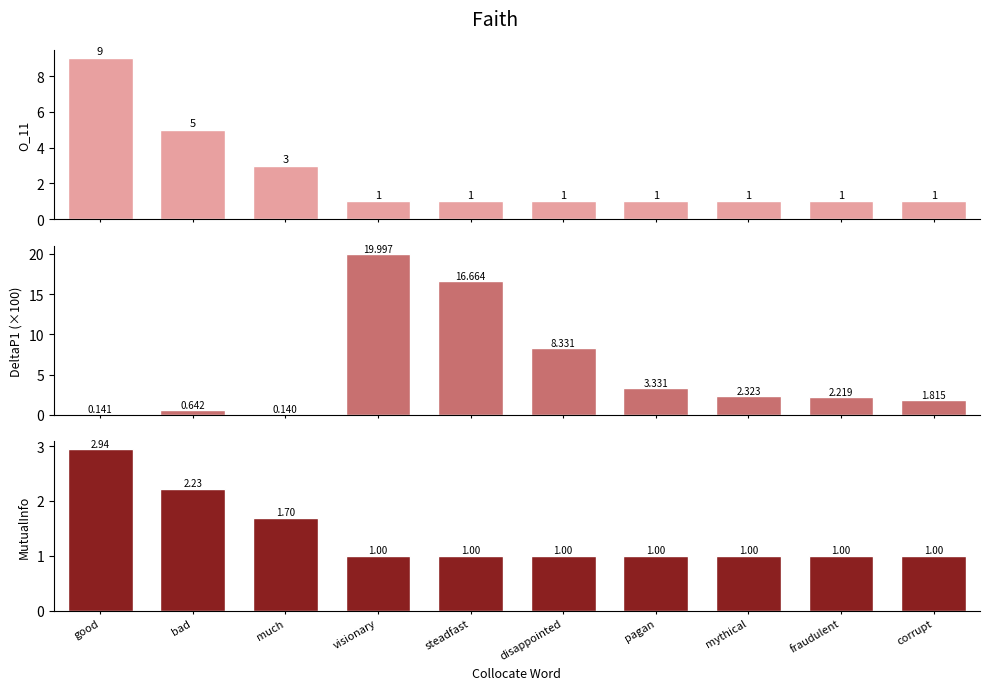

List the series in order of their peak value, lowest first.

MutualInfo, O_11, DeltaP1